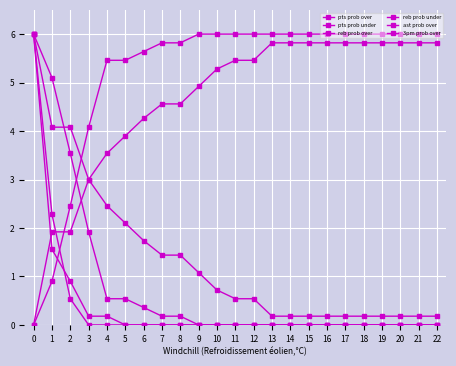

How many lines are shown in the chart?

6